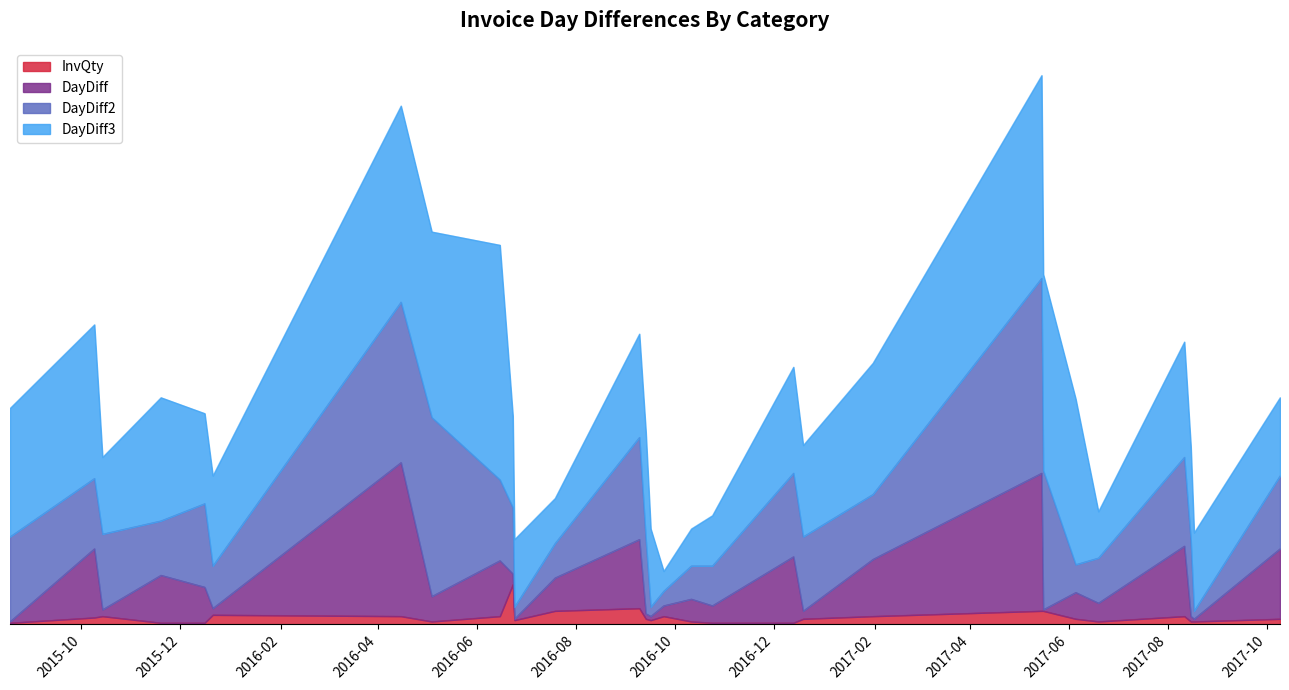

The InvQty series shows 8 at 2017-08-11. True or false?

False